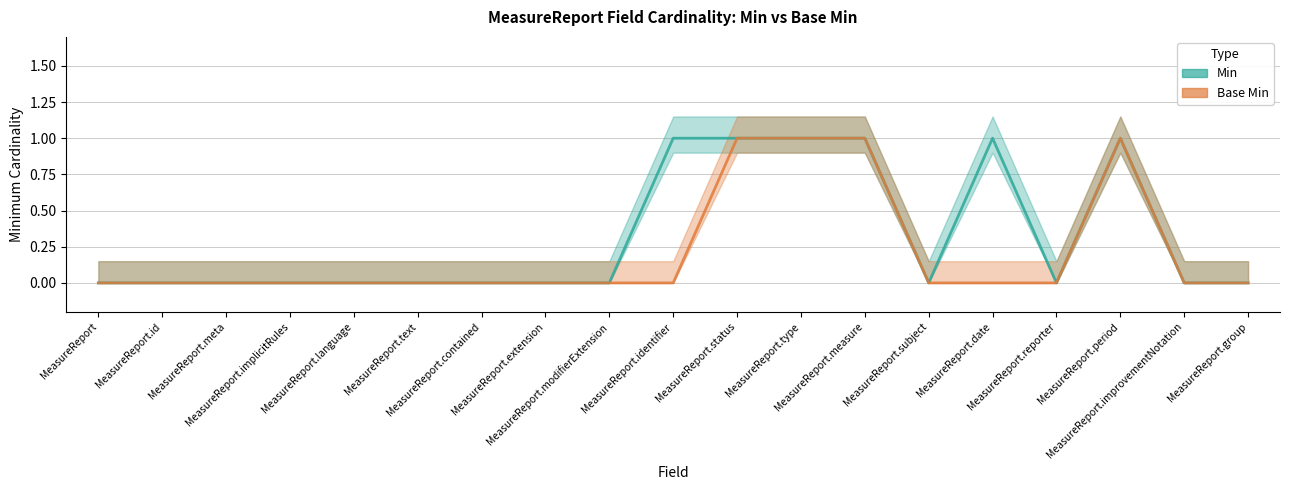

Reading right to left, extract all data points from this chart.

Min: 0	0	1	0	1	0	1	1	1	1	0	0	0	0	0	0	0	0	0
Base Min: 0	0	1	0	0	0	1	1	1	0	0	0	0	0	0	0	0	0	0